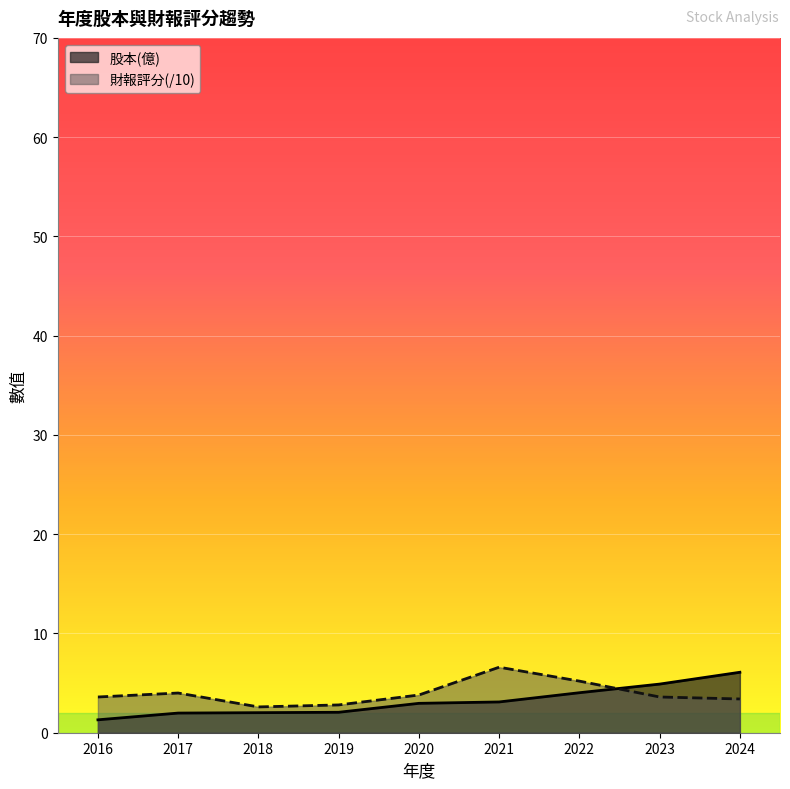

The value of 財報評分 at 2022 is 1.6. True or false?

False